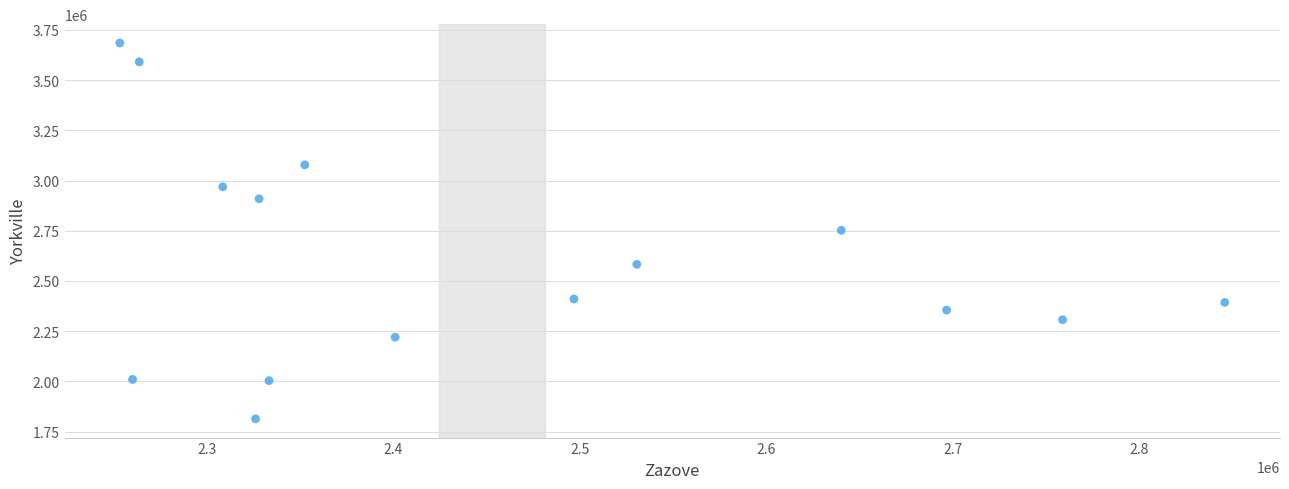

What is the range of X values (max minus min)?

592187.1